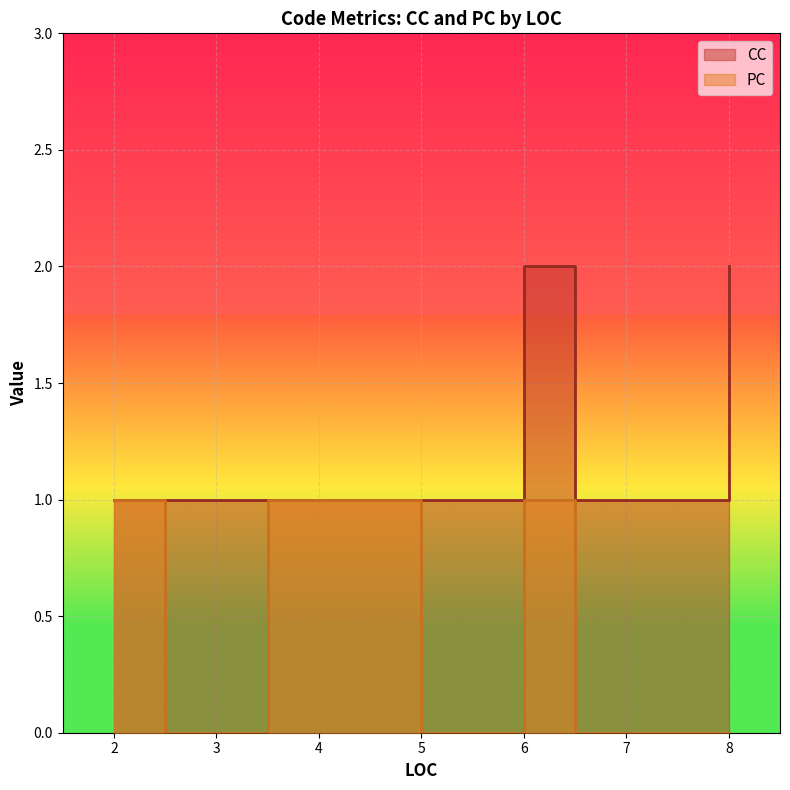

How many lines are shown in the chart?

2